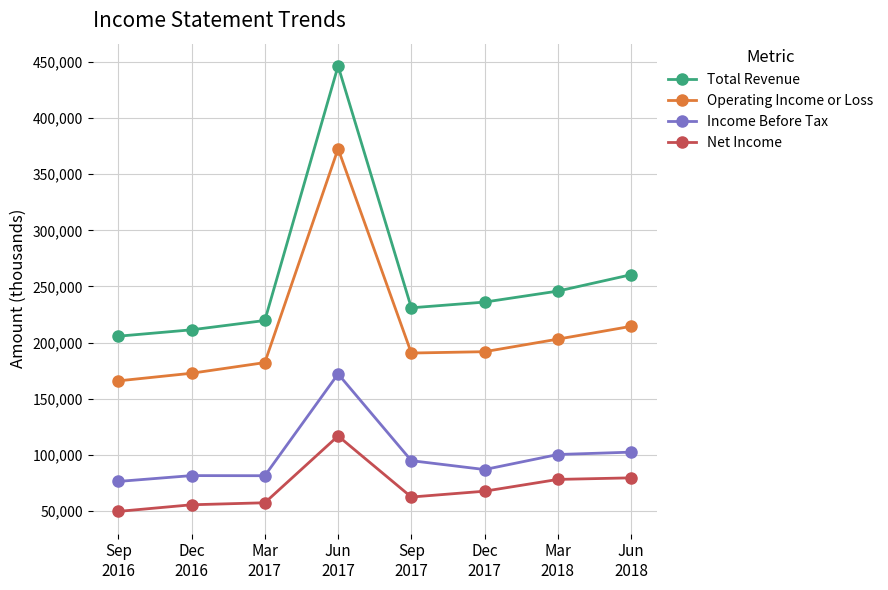

True or false: Income Before Tax has more than 0 points higher than both neighbors.

True